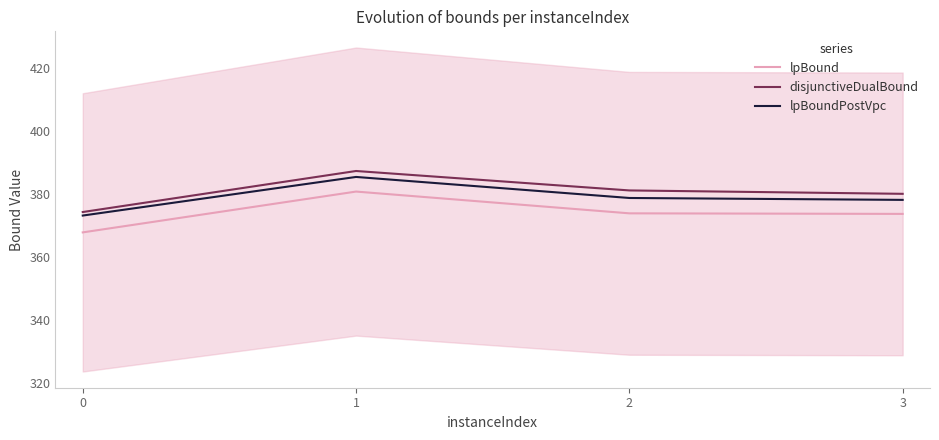

What is the minimum value for lpBoundPostVpc?

373.1